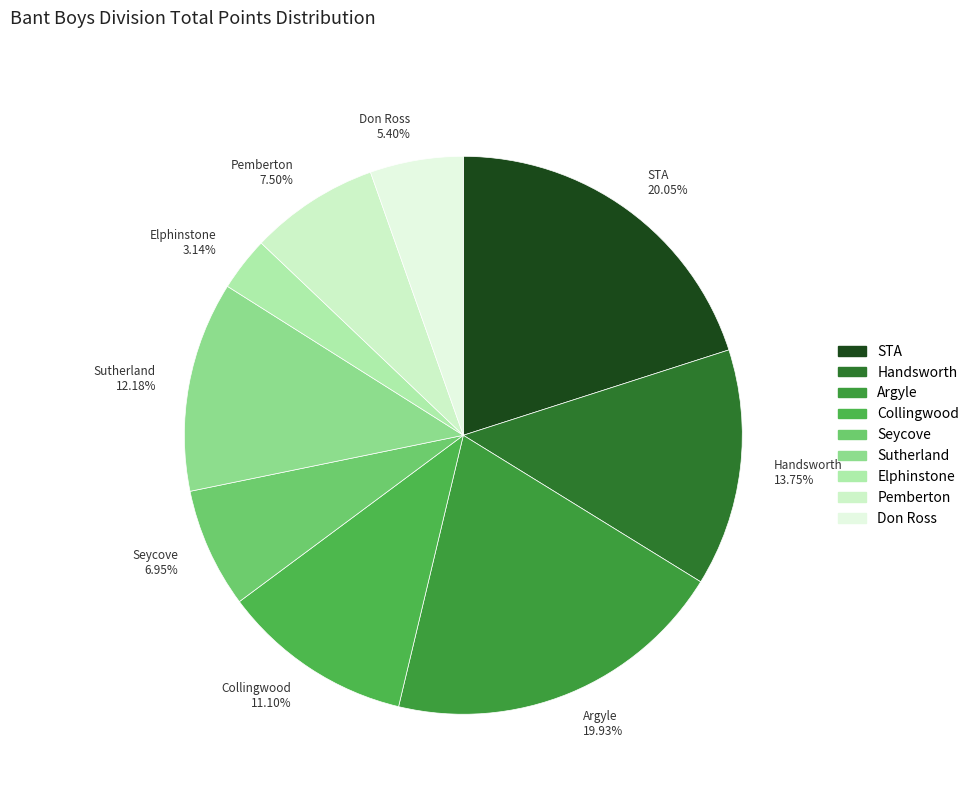

How many segments does this pie chart have?

9